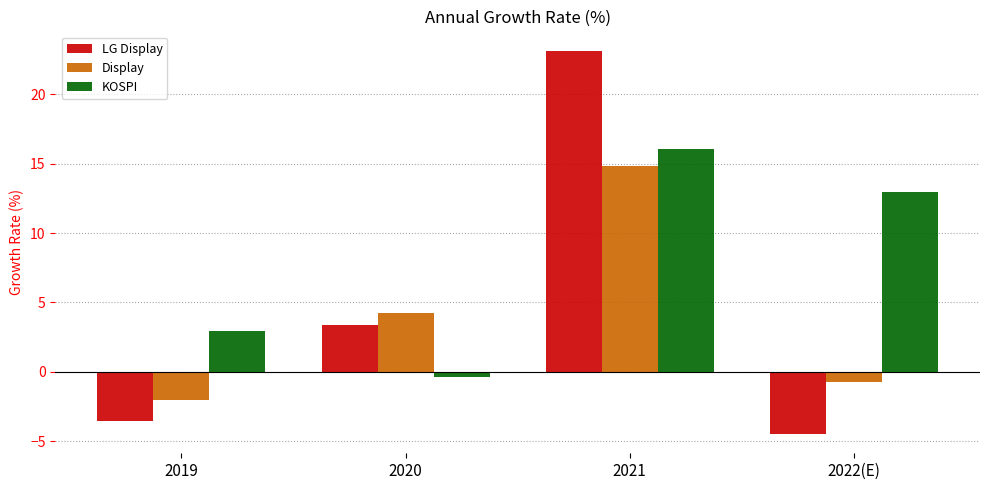

What is the spread (max minus min) of values at 2022(E)?

17.4